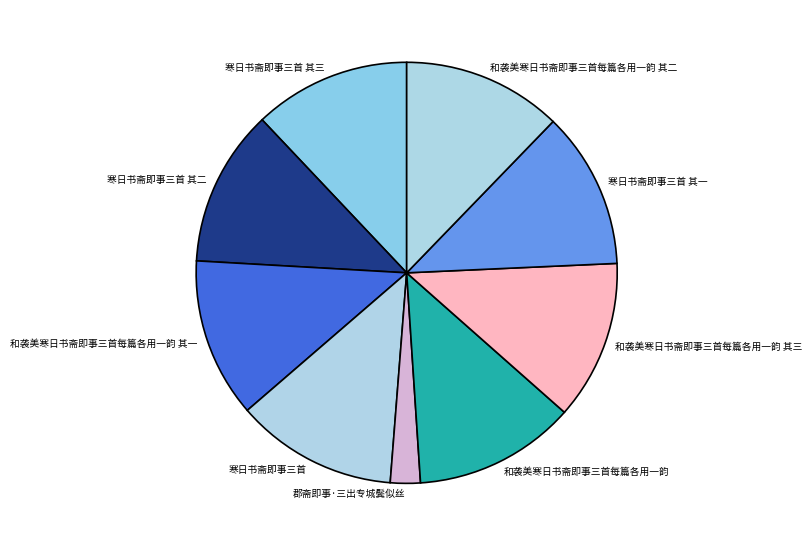

Do 和袭美寒日书斋即事三首每篇各用一韵 其二 and 寒日书斋即事三首 其三 together represent more than half of the pie?

No